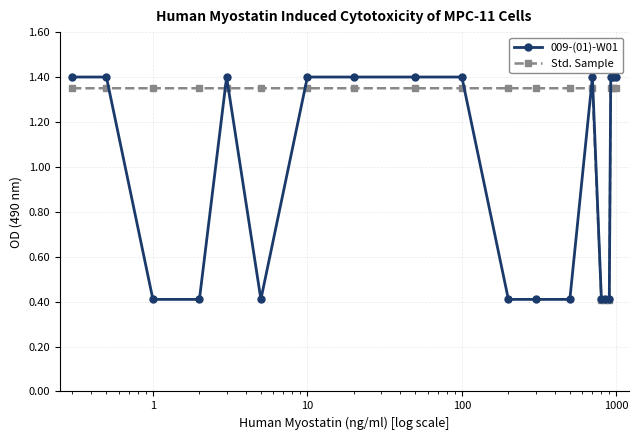

After their last crossing, which series has the higher values: 009-(01)-W01 or Std. Sample?

009-(01)-W01